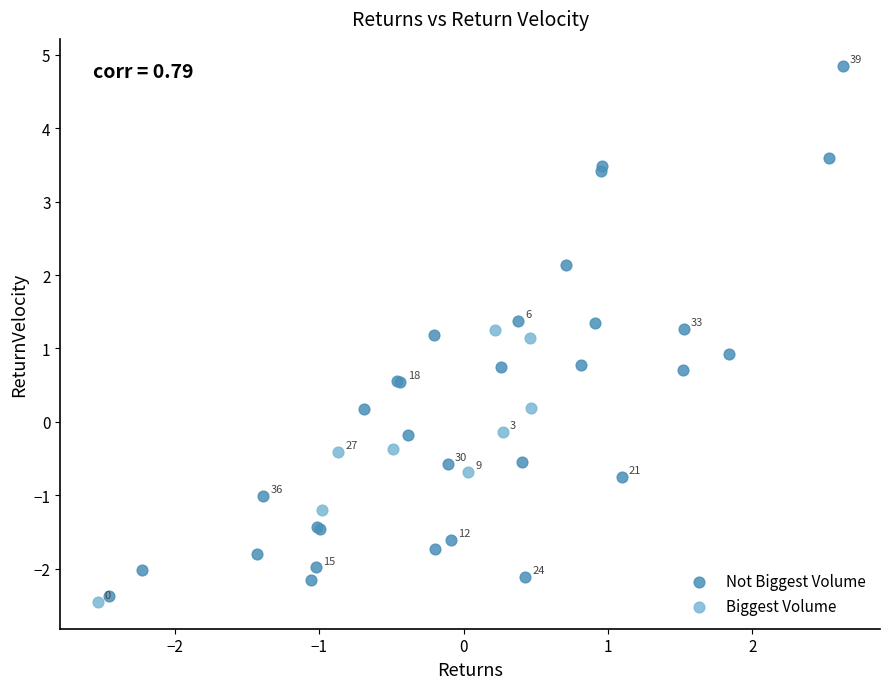

Which series reaches the maximum Y coordinate?

Not Biggest Volume